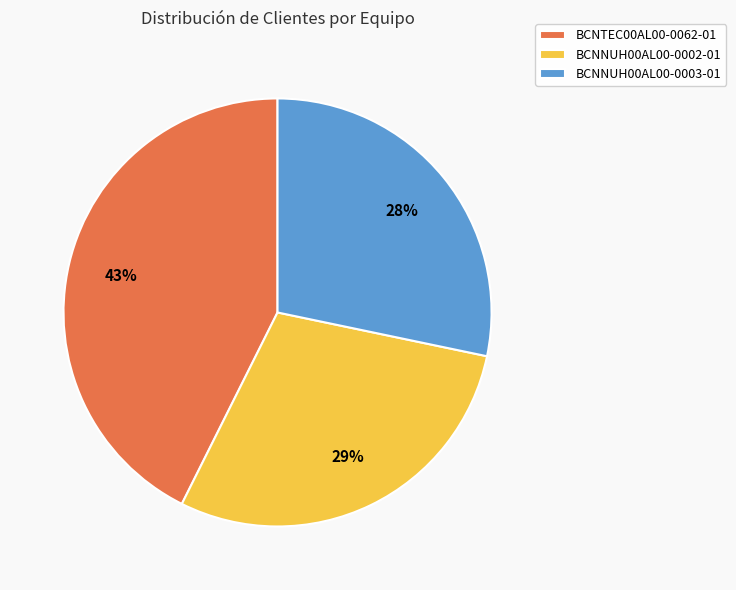

Do BCNTEC00AL00-0062-01 and BCNNUH00AL00-0002-01 together represent more than half of the pie?

Yes